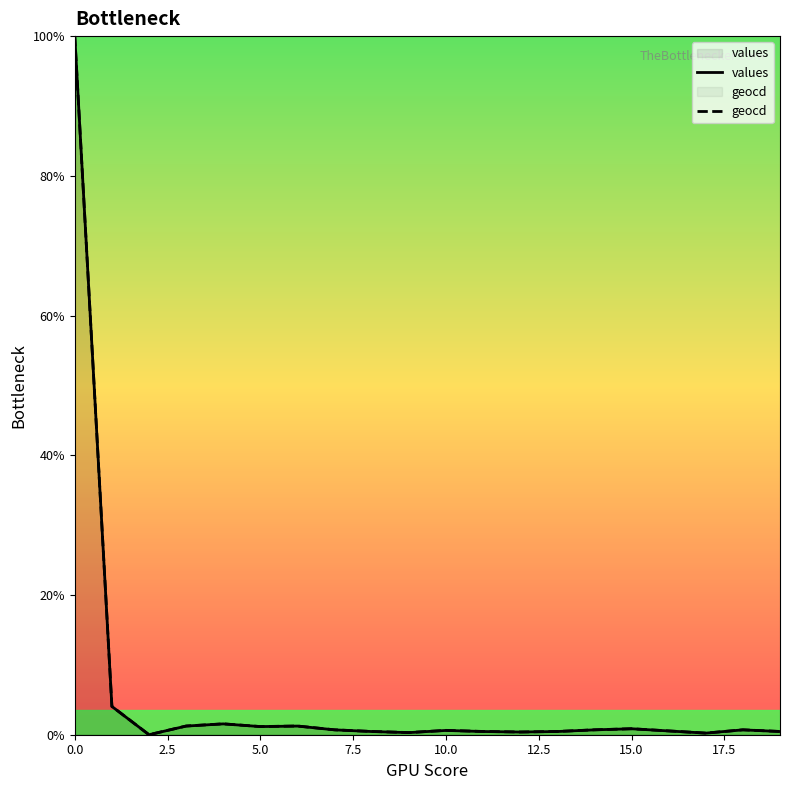

What is the maximum value for geocd?

100.0